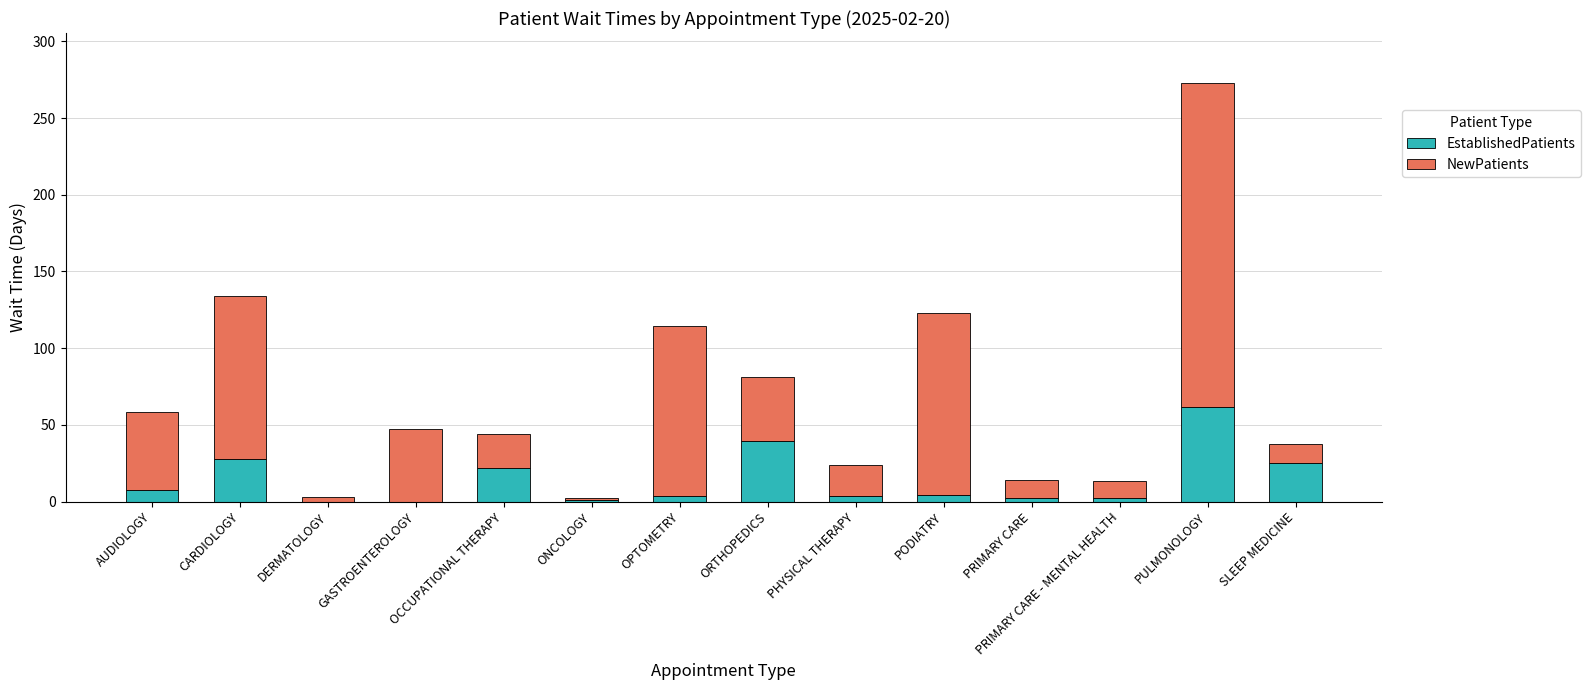

At which category is the sum across all series the highest?

PULMONOLOGY